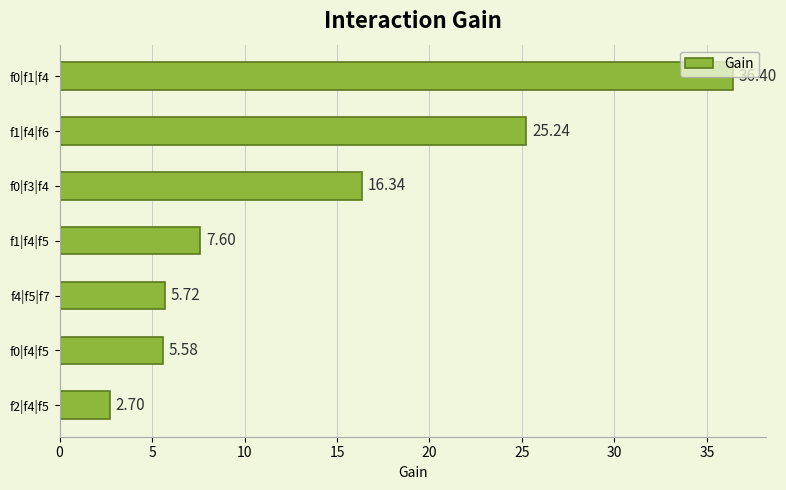

How many data points are less than 7?

3